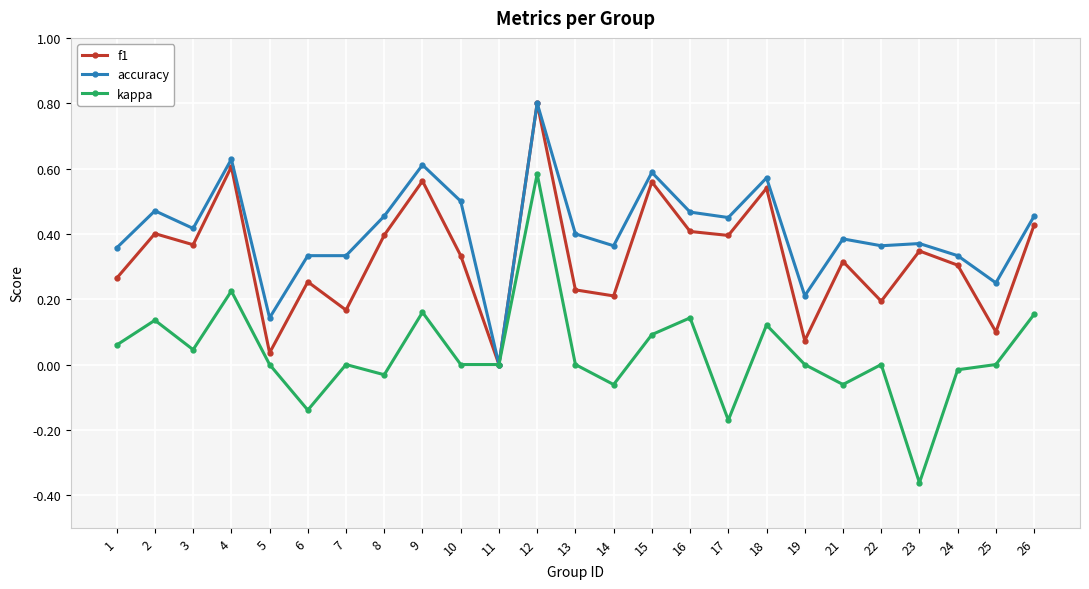

At 22, list the series in order from largest to smallest.

accuracy, f1, kappa